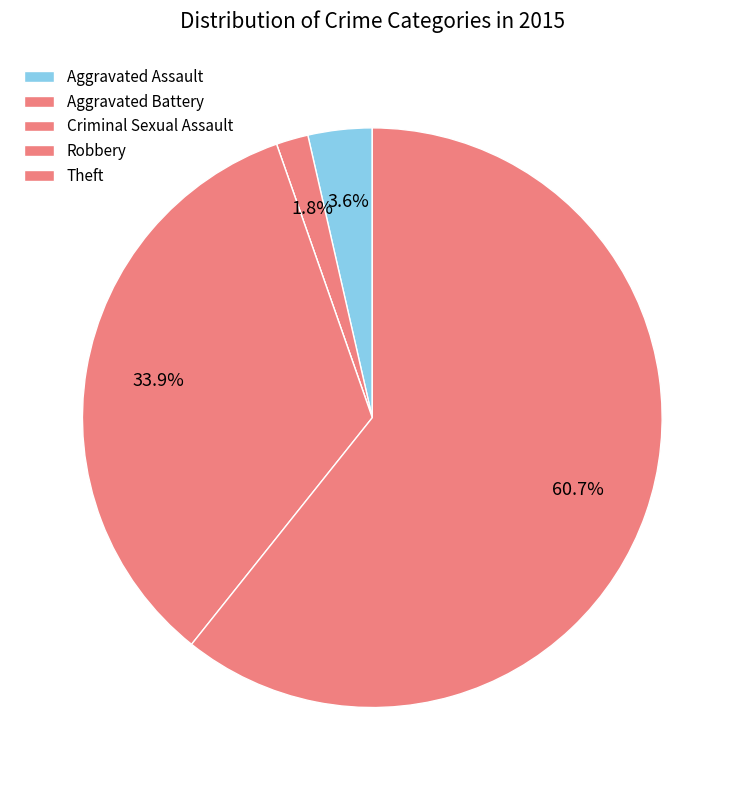

To the nearest percent, what is the combined percentage of Aggravated Battery and Aggravated Assault?

5%